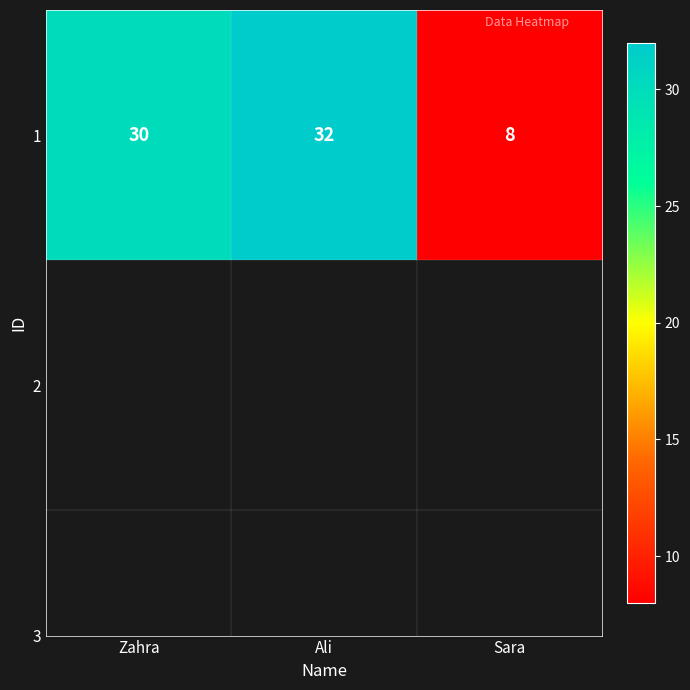

Rank the categories by value from highest to lowest.

Ali, Zahra, Sara